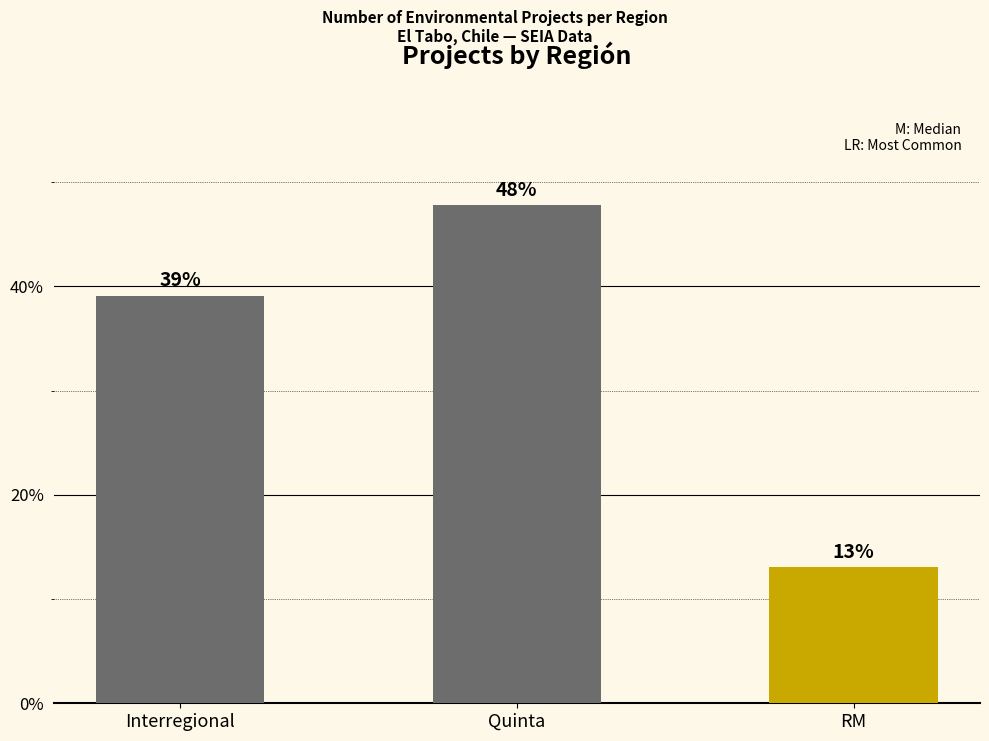

Count the number of values greater than 39.

2